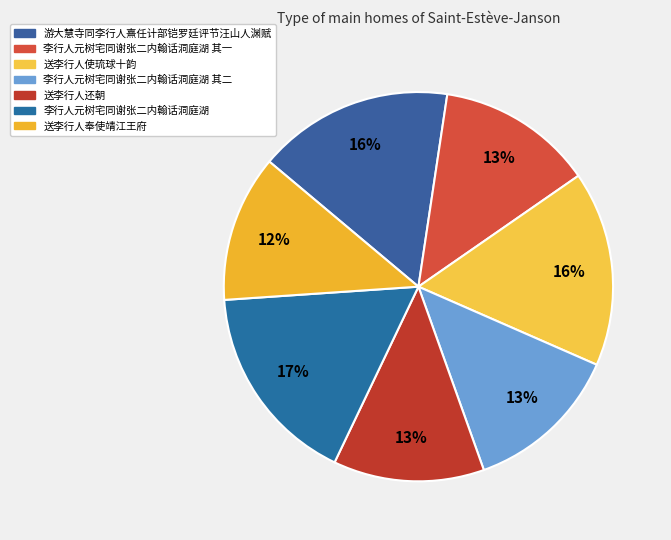

Combined, do 李行人元树宅同谢张二内翰话洞庭湖 其二 and 李行人元树宅同谢张二内翰话洞庭湖 其一 account for over 50%?

No